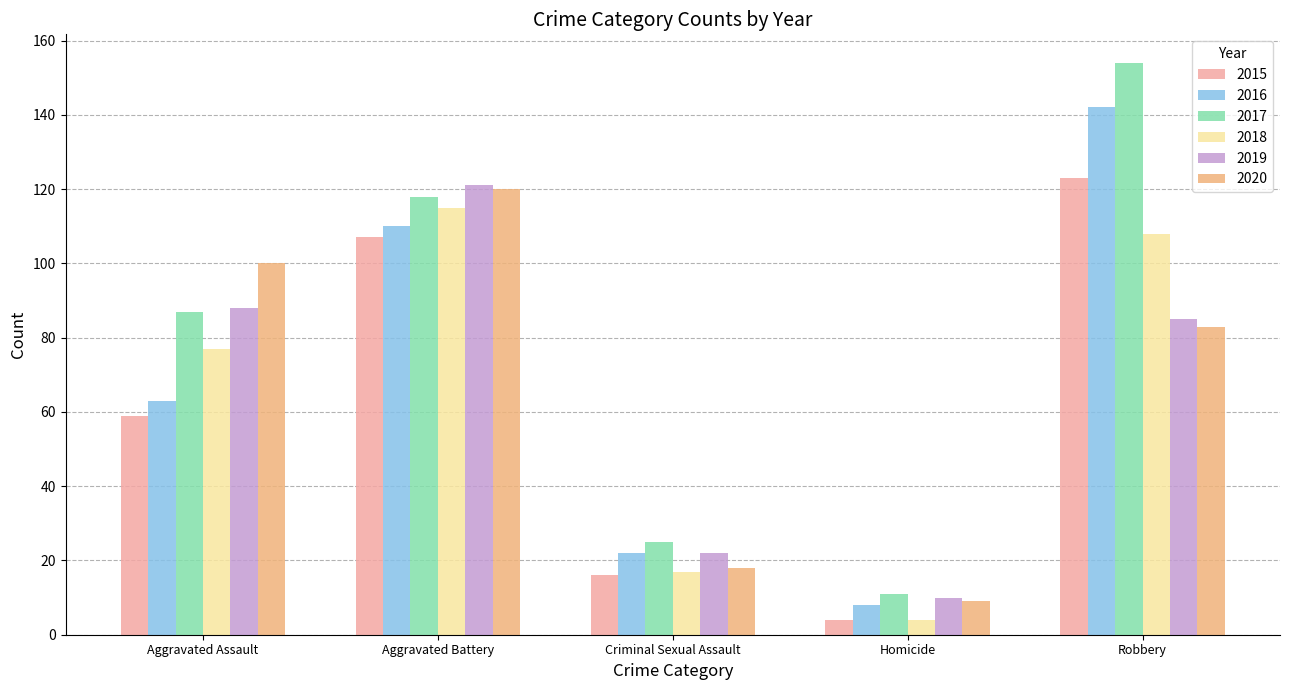

What are all the series names shown in the legend?

2015, 2016, 2017, 2018, 2019, 2020